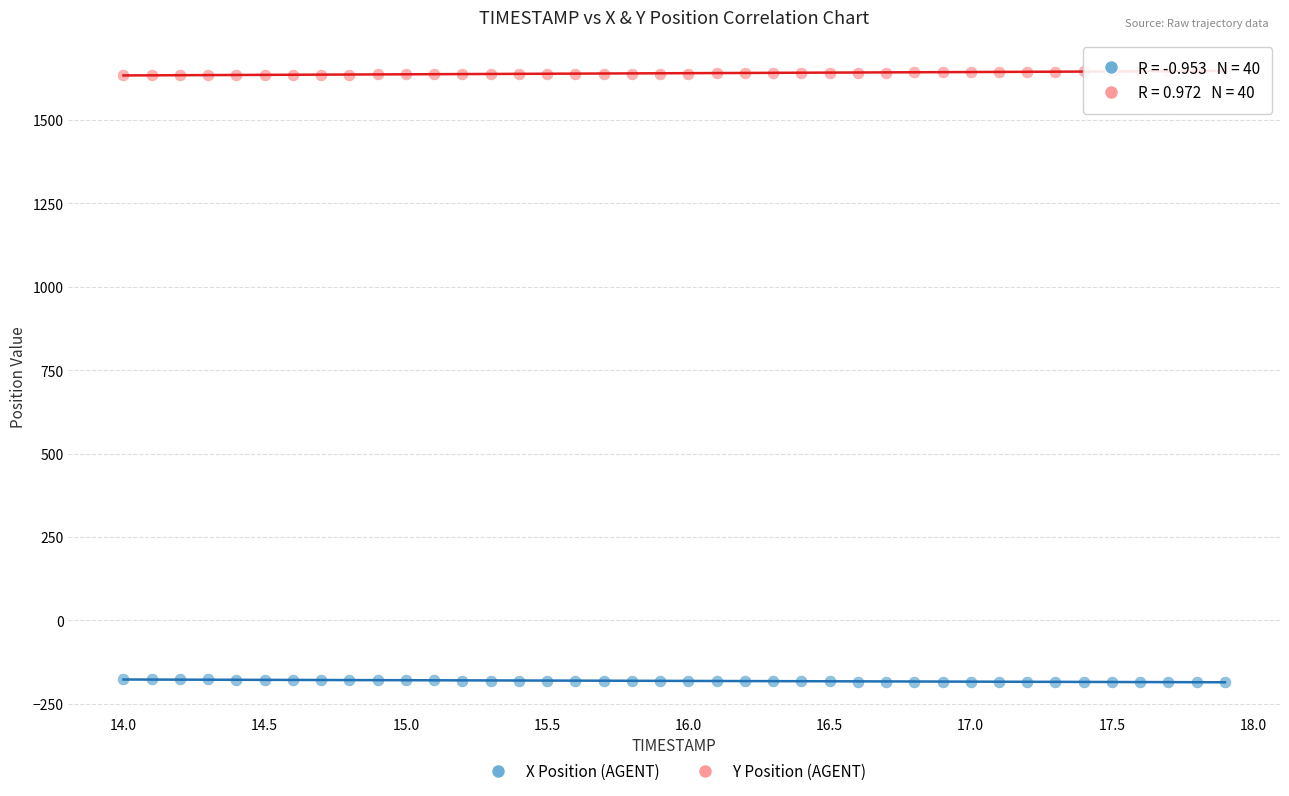

Which series reaches the maximum Y coordinate?

Y Position (AGENT)